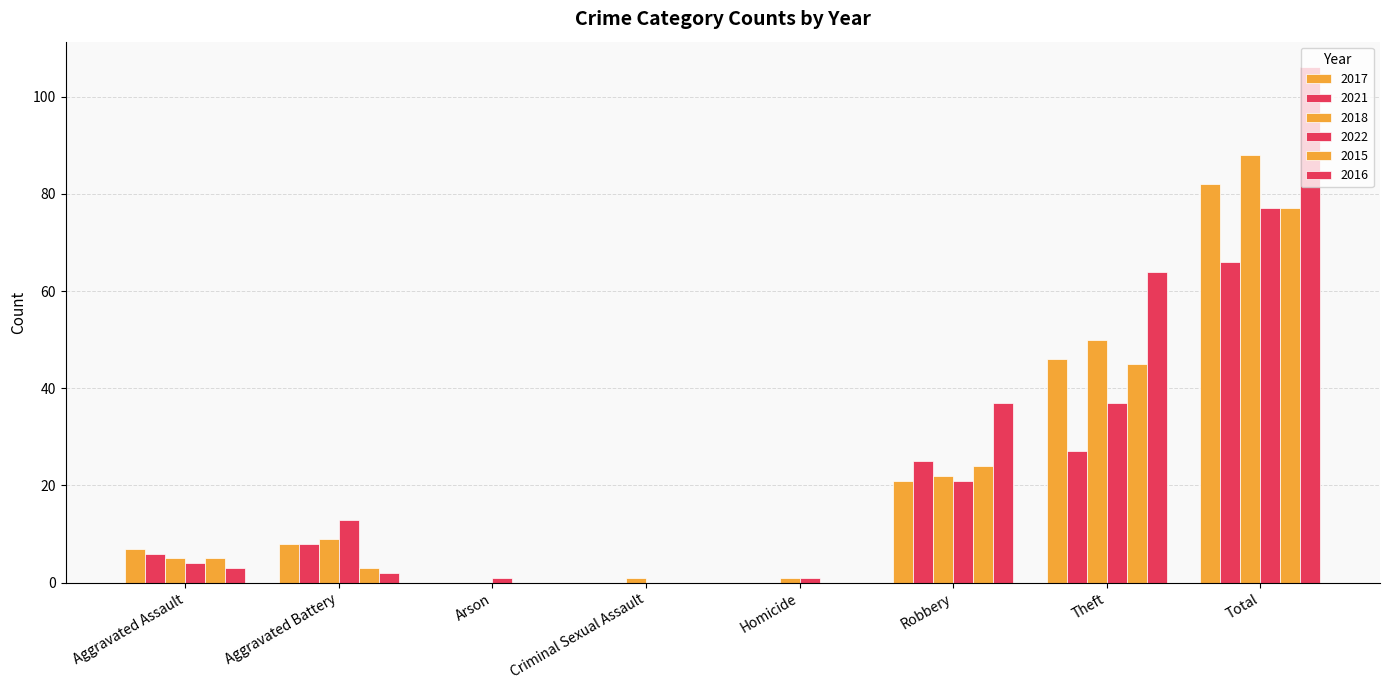

Is it true that 2018 equals 0 at Criminal Sexual Assault?

False